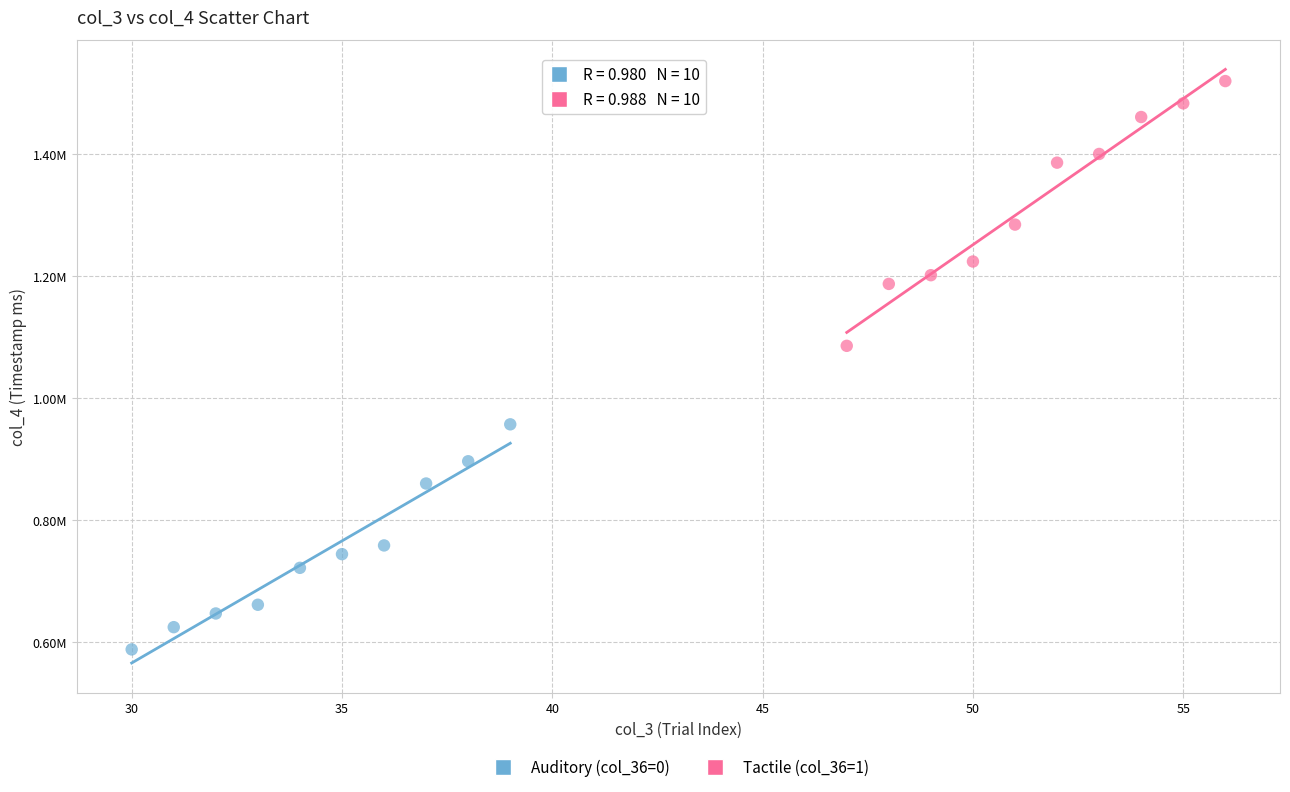

Which series has the largest Y range (max minus min)?

Tactile (col_36=1)